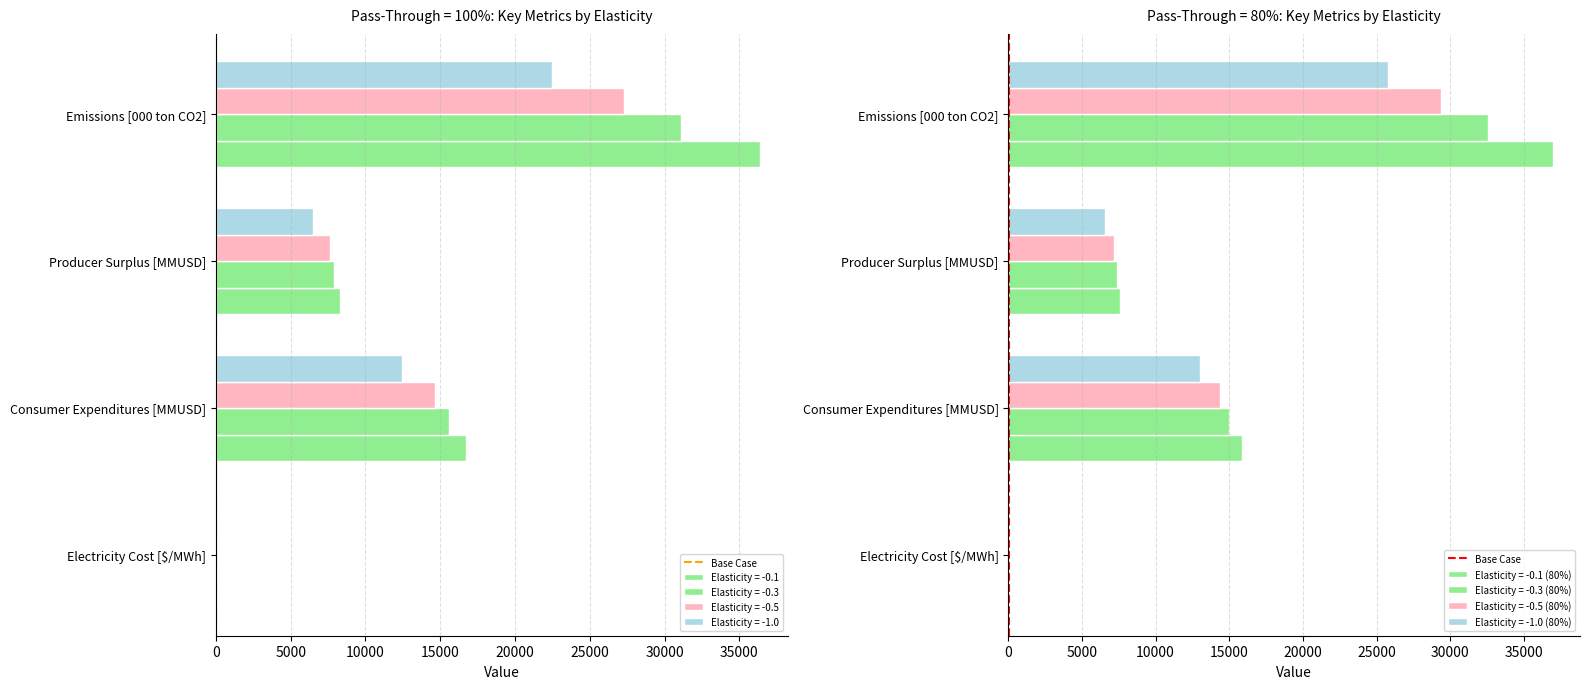

True or false: the data shows 0 at 0.

True